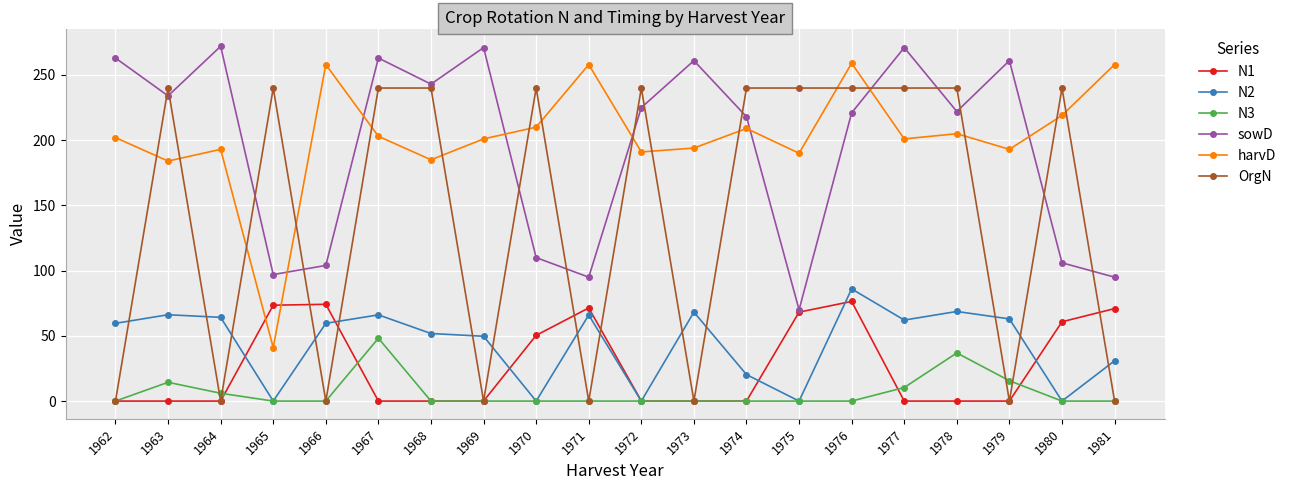

What is the difference between the second highest and second lowest values in the N2 series?

68.7